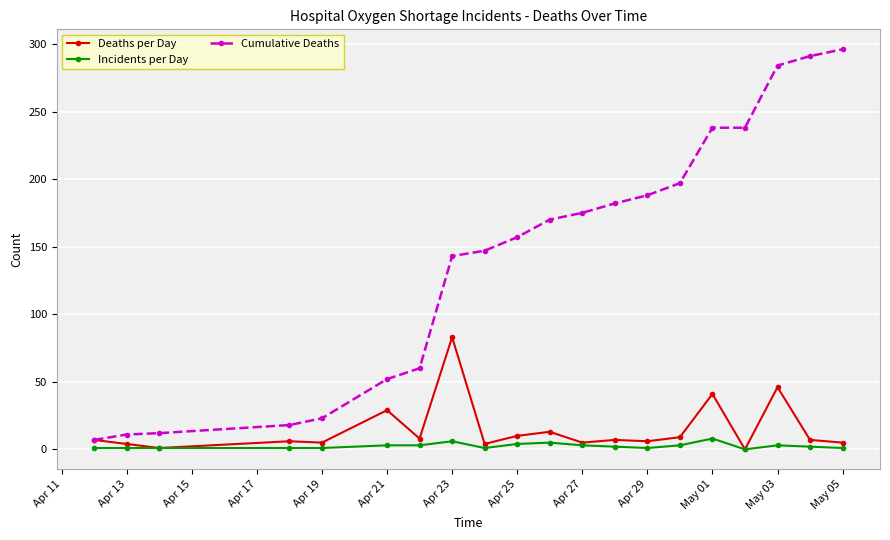

Rank the series by their maximum value, from lowest to highest.

Incidents per Day, Deaths per Day, Cumulative Deaths